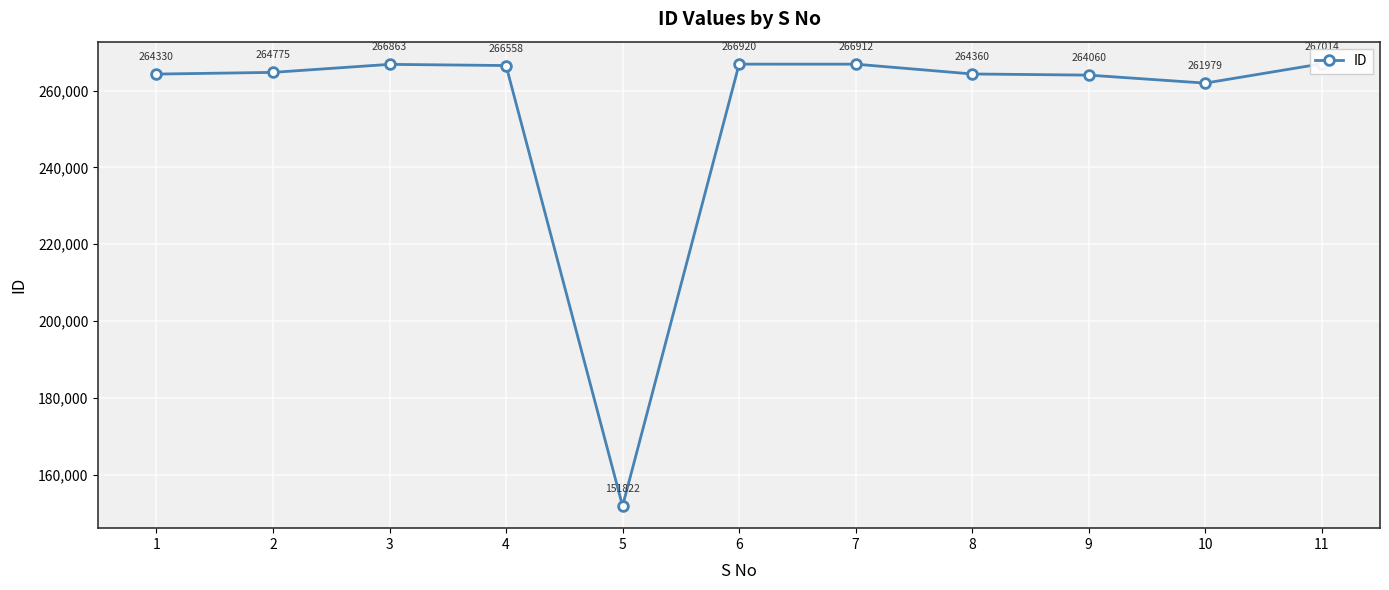

Rank the categories by value from lowest to highest.

5, 10, 9, 1, 8, 2, 4, 3, 7, 6, 11